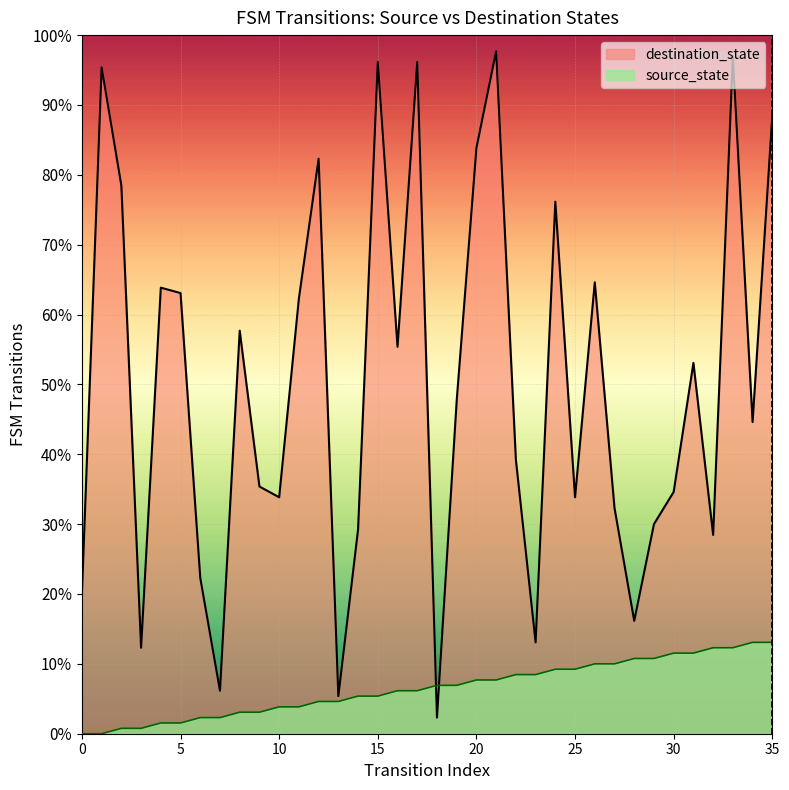

At which category is the sum across all series the highest?

33